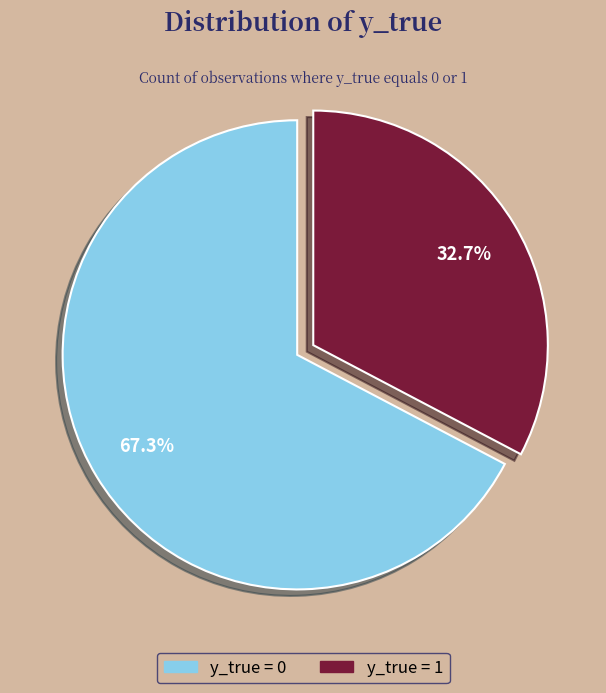

What percentage is the y_true = 1 slice, to the nearest percent?

33%